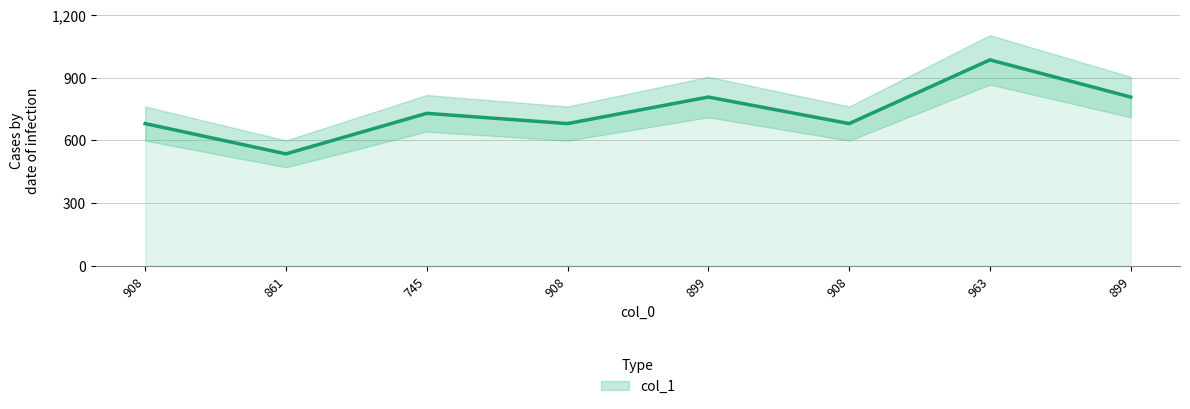

How many data points does each series have?

8